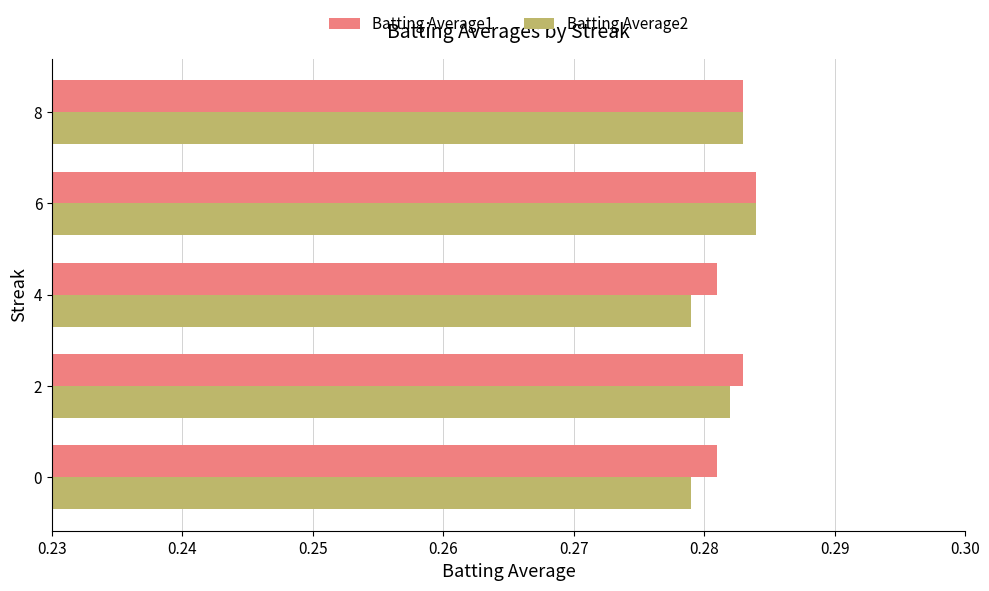

At how many categories does at least one series exceed 0?

5